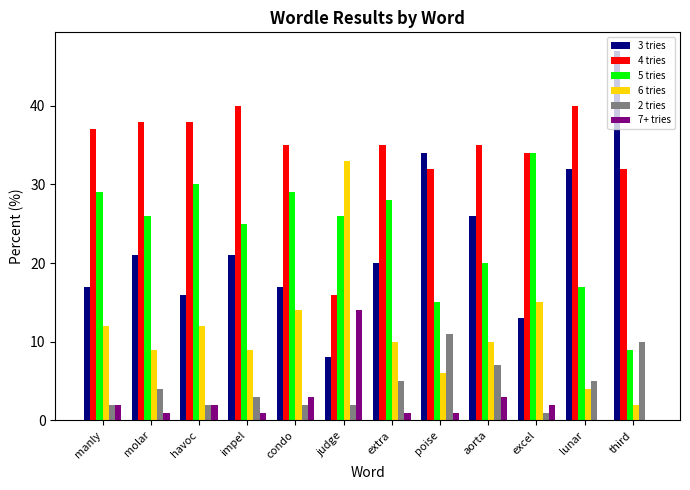

Which series changed the most between havoc and poise?

3 tries